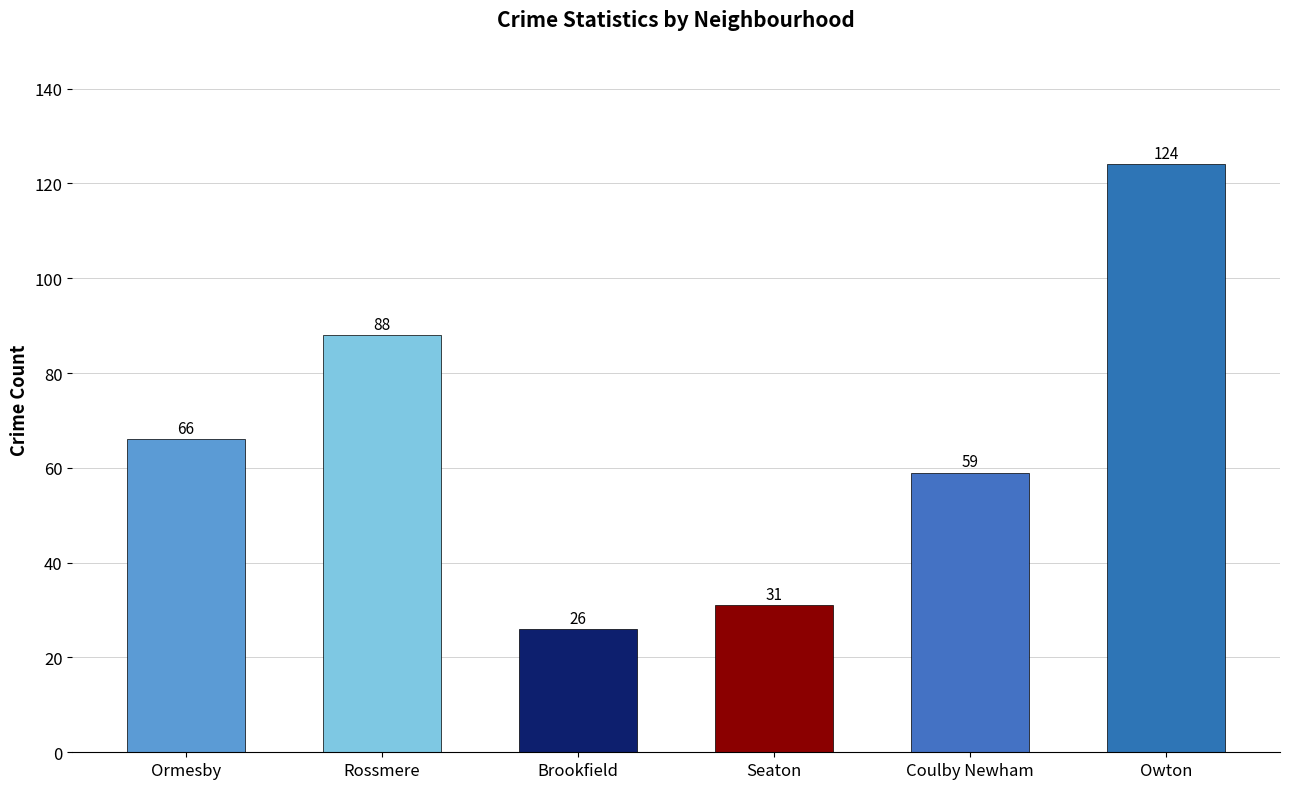

What is the change in value from Ormesby to Seaton?

-35